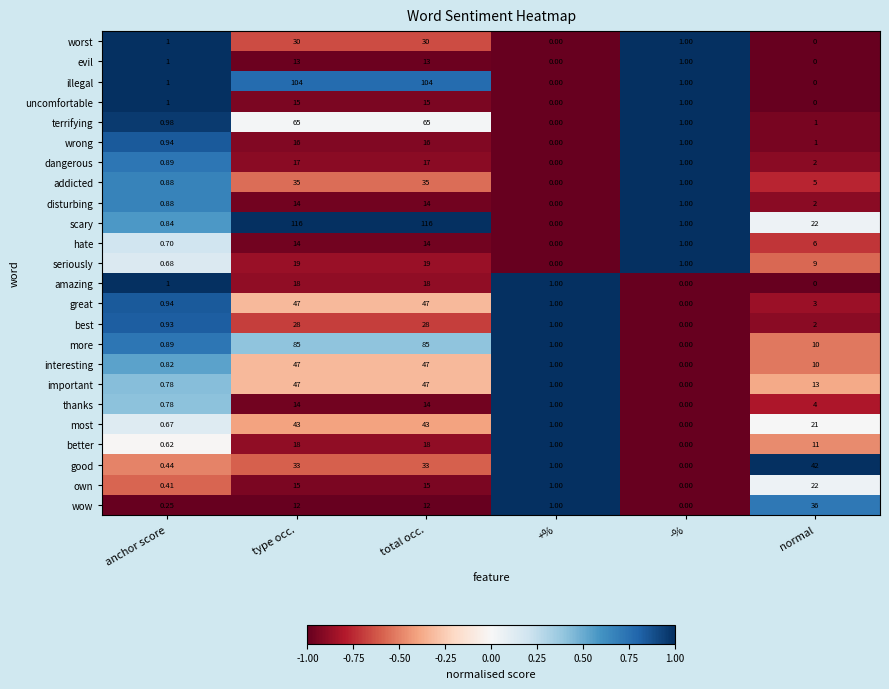

At which label does important first exceed 13?

type occ.